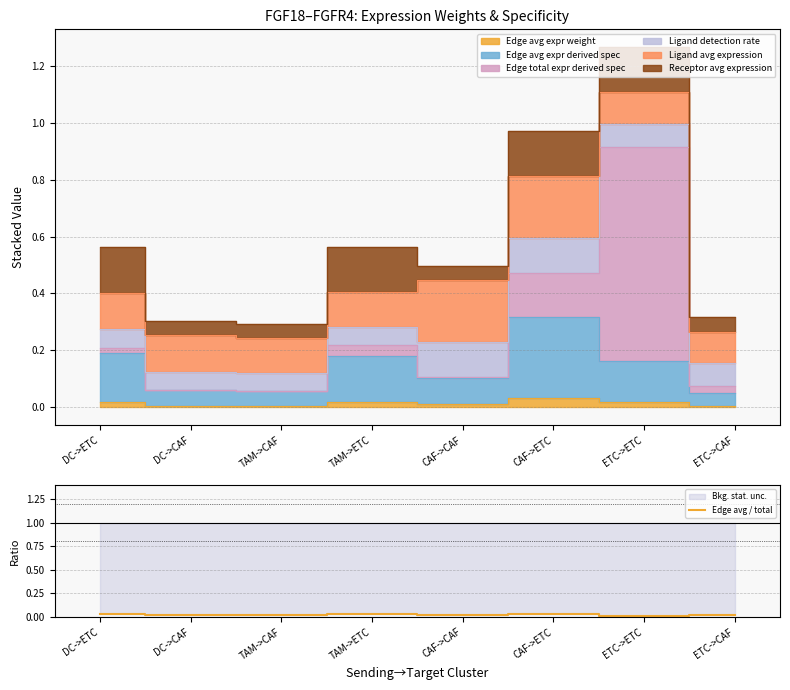

True or false: there are more than 0 points higher than both neighbors.

True